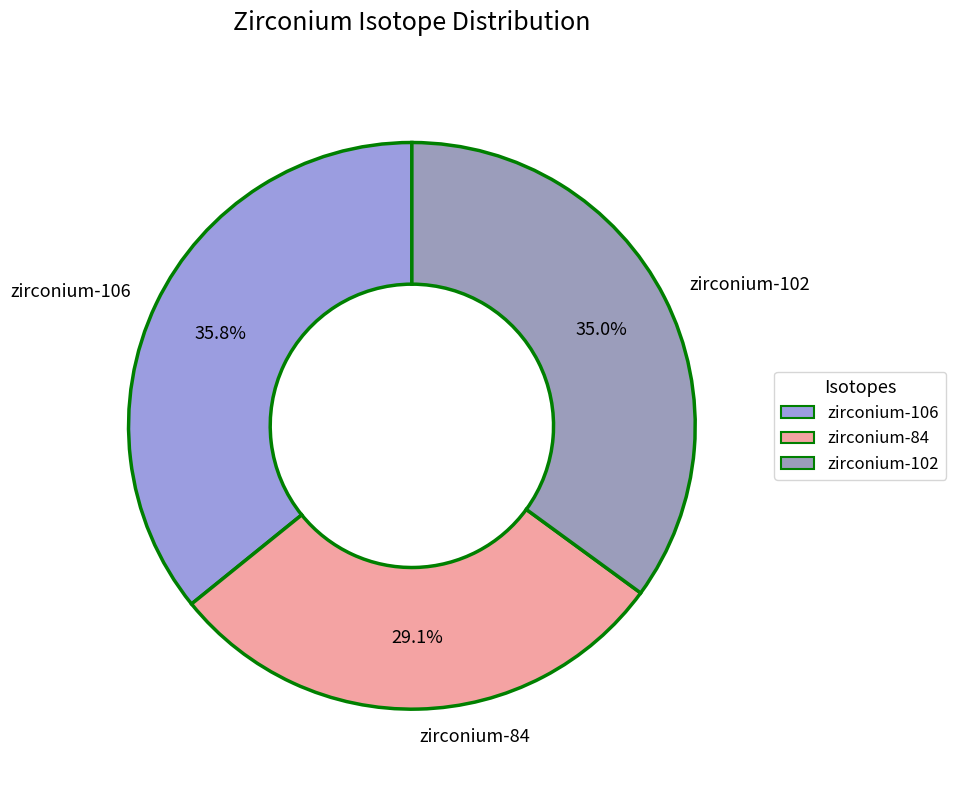

How many slices are in this pie chart?

3